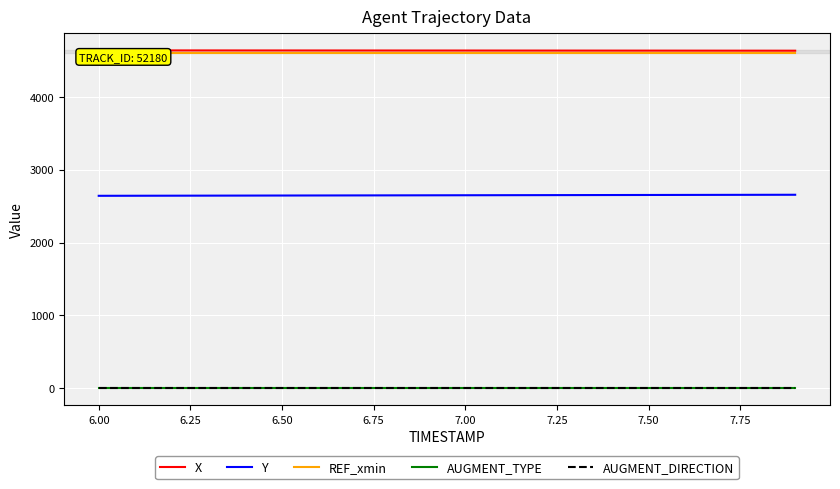

What is the value of the REF_xmin point at the 1st from the left?

4598.9